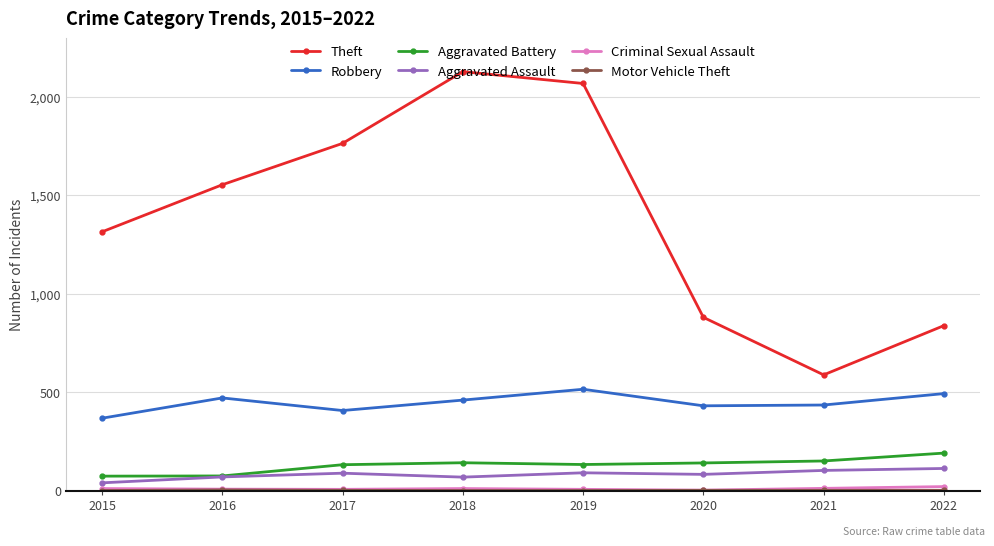

Which category has the lowest value in the Aggravated Assault series?

2015